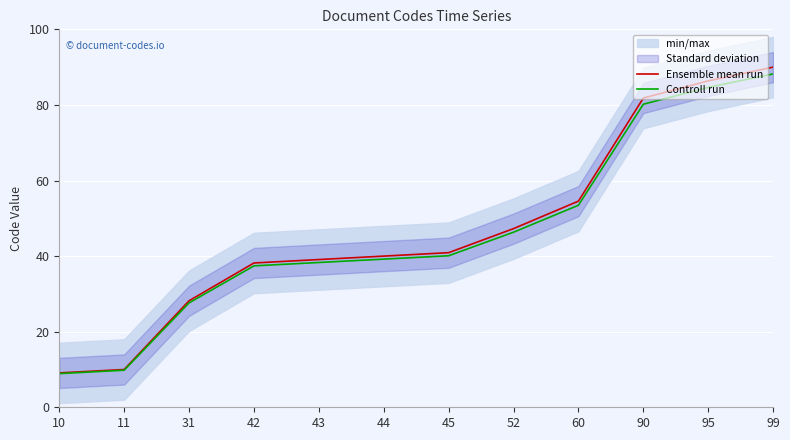

Does the chart display data point markers on the line(s)?

No